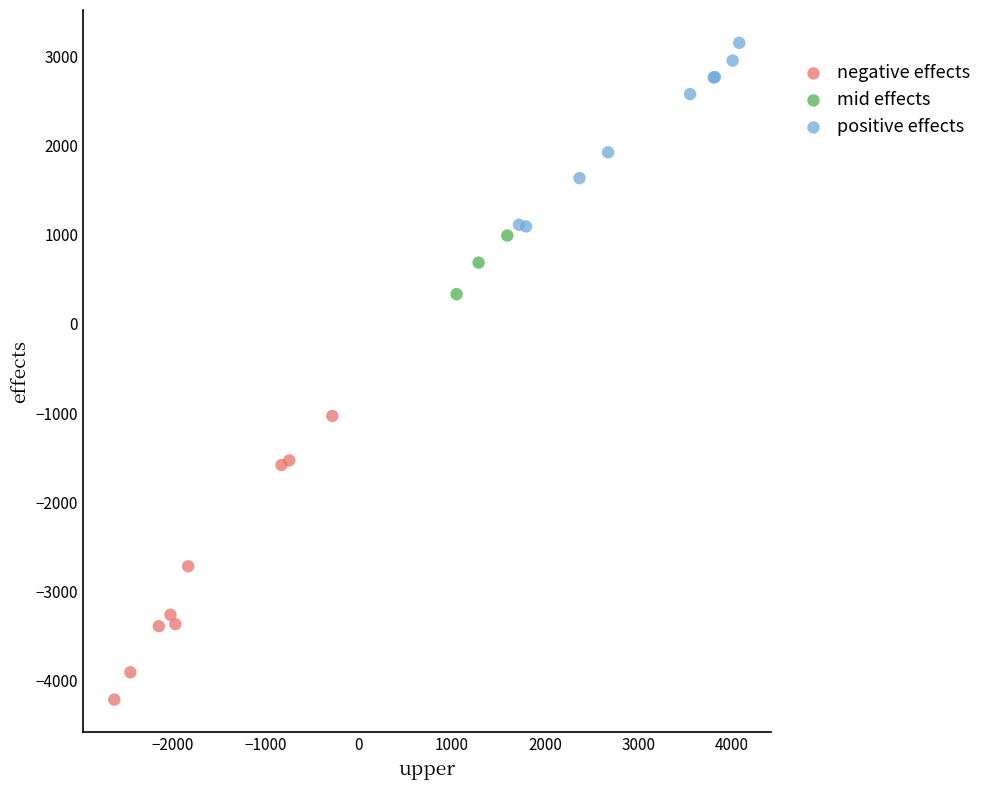

Which series has the largest Y range (max minus min)?

negative effects